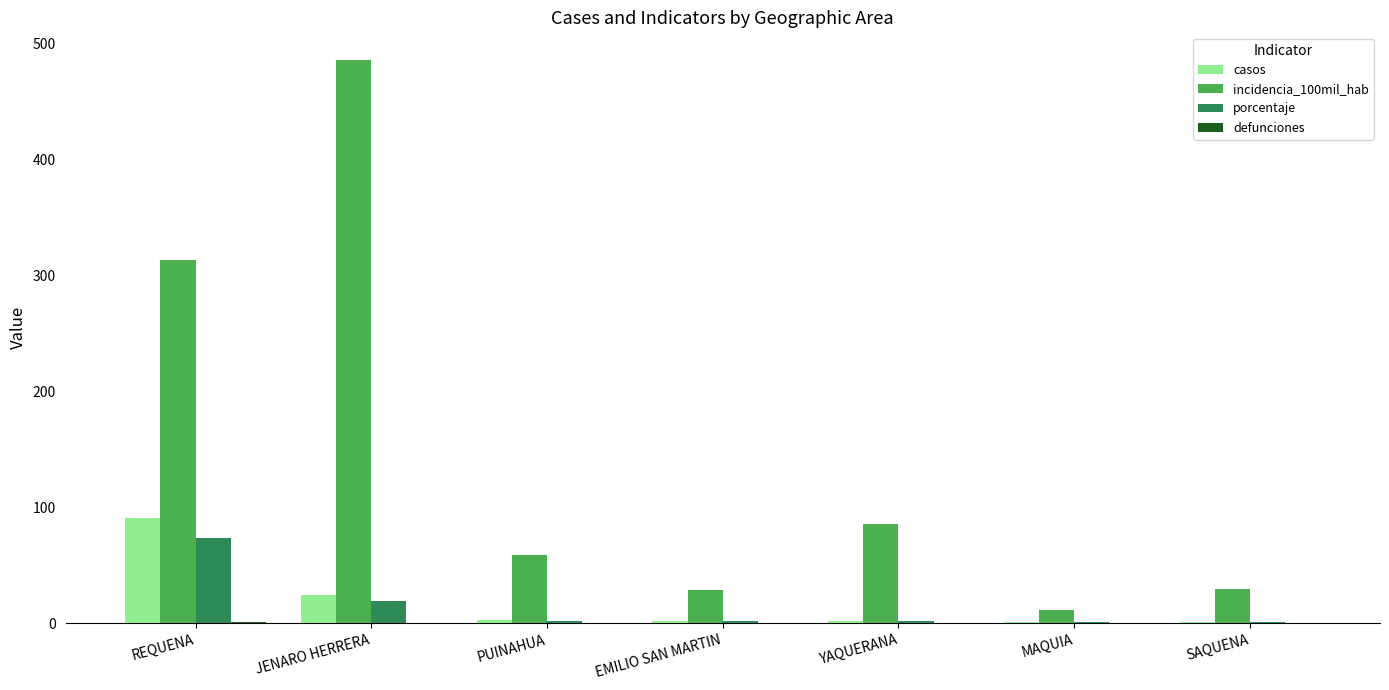

The value of incidencia_100mil_hab at EMILIO SAN MARTIN is 28.9. True or false?

True